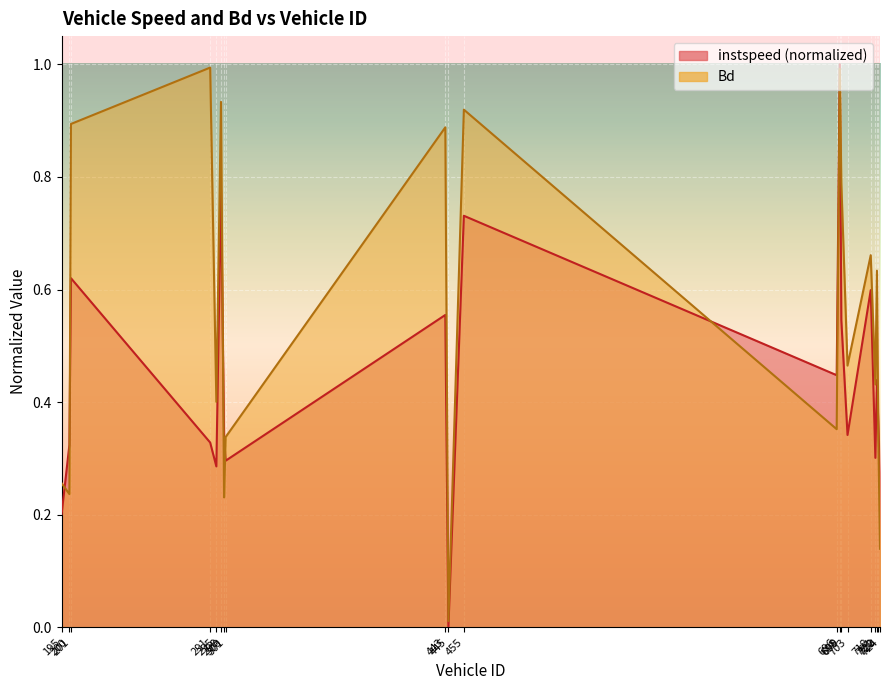

At how many categories does at least one series exceed 0?

20